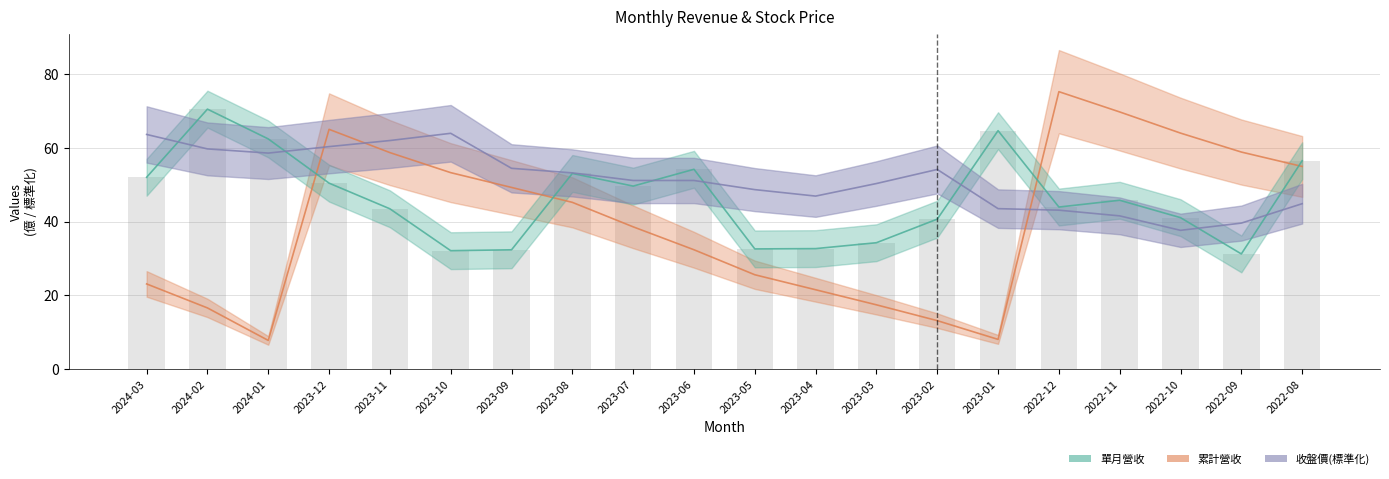

Which series changed the most between 2023-02 and 2022-12?

累計營收